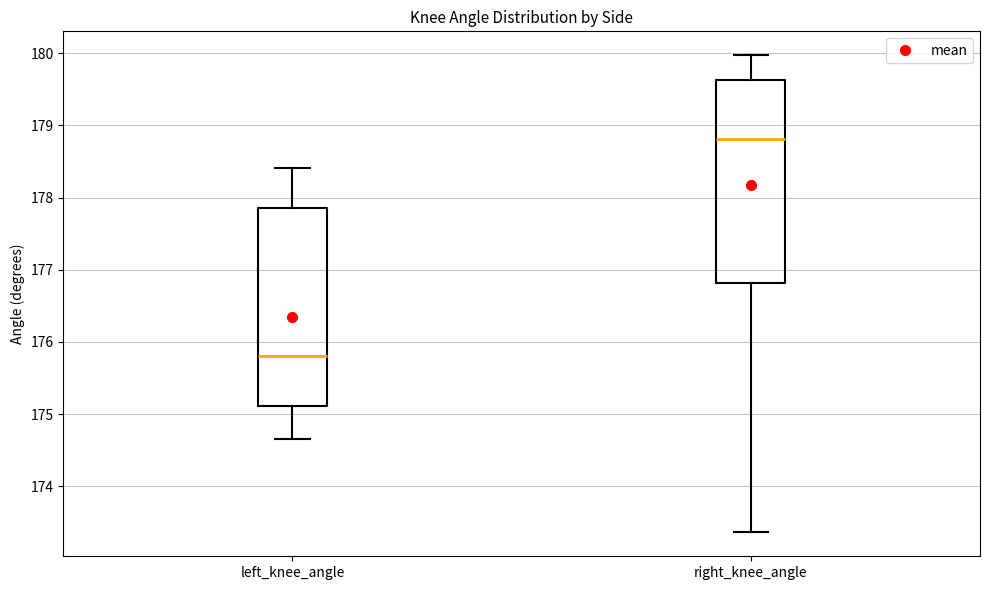

Where is the lower edge of the box for left_knee_angle on the y-axis? The values are not printed on the chart, so give them approximately, as read against the axis.

175.1